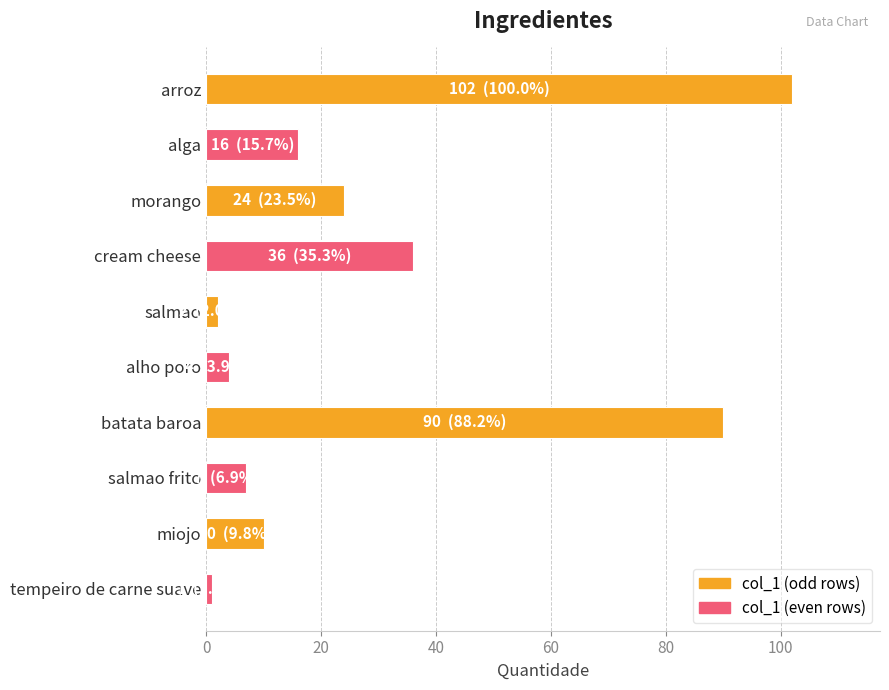

How many bars are there in total?

10